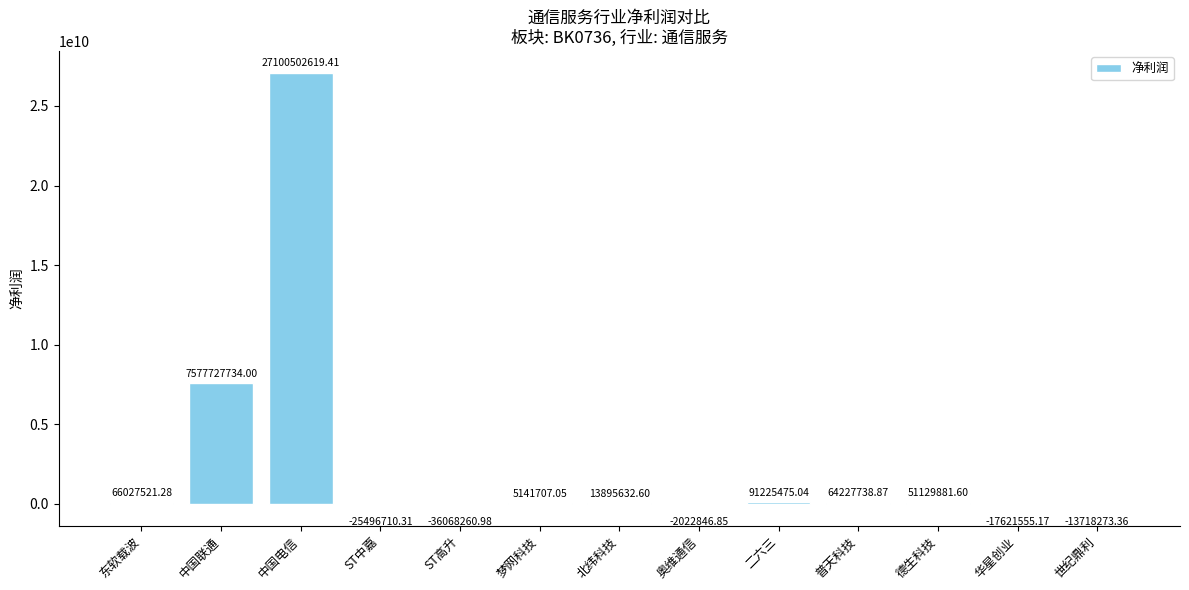

Where does the data first go above 13895632?

东软载波